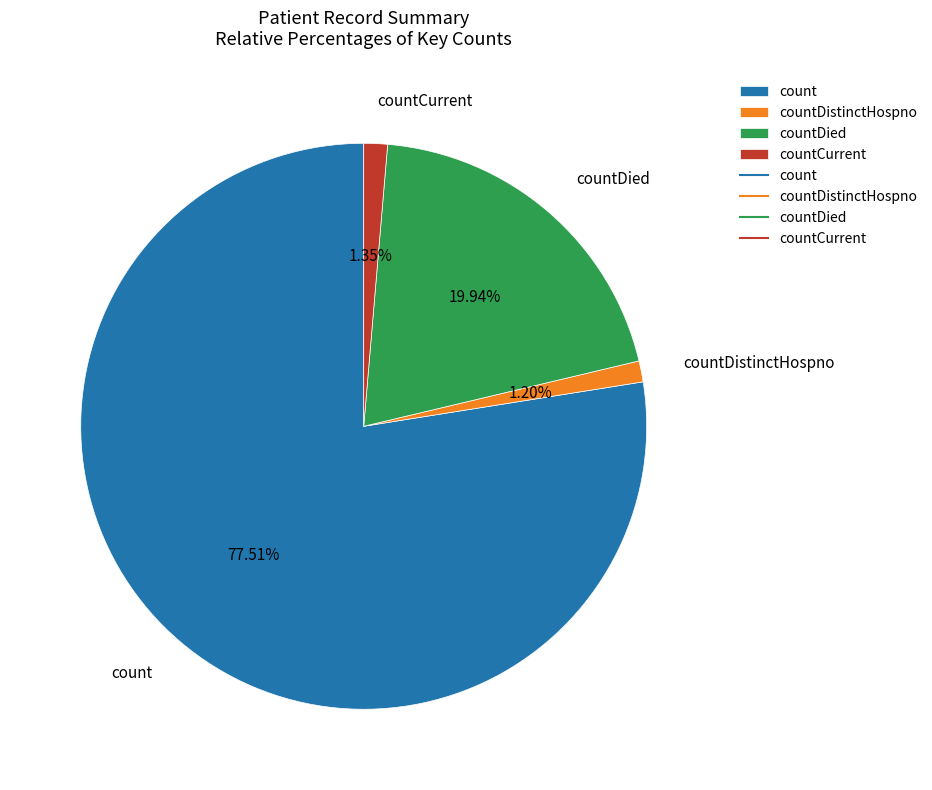

Does countDied represent more than half of the total?

No